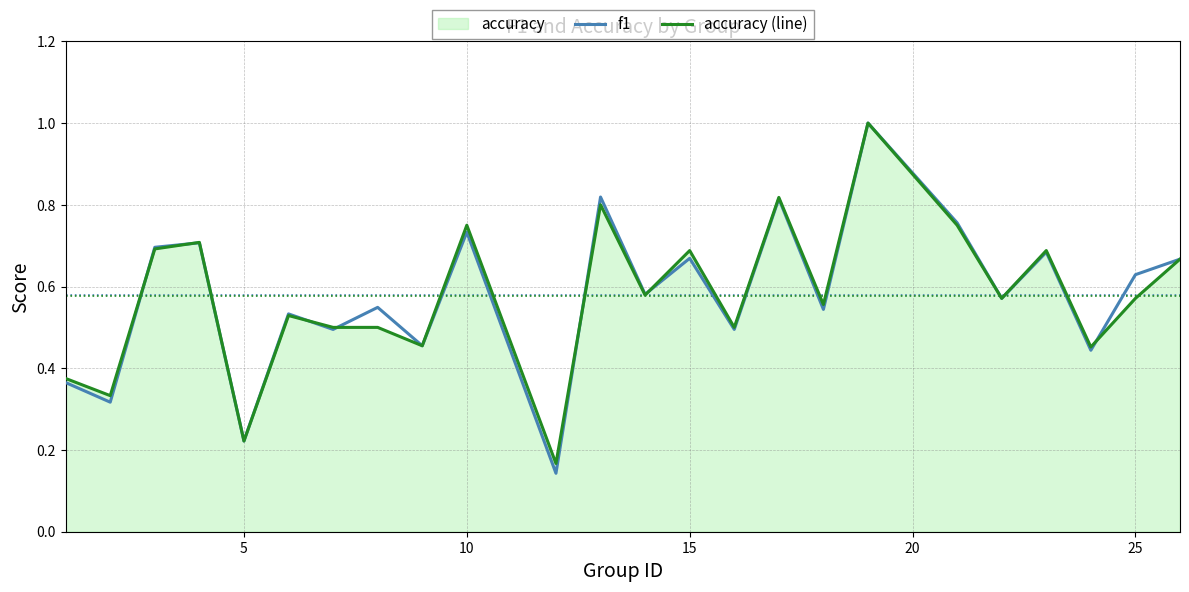

Count the number of categories in the chart.

24